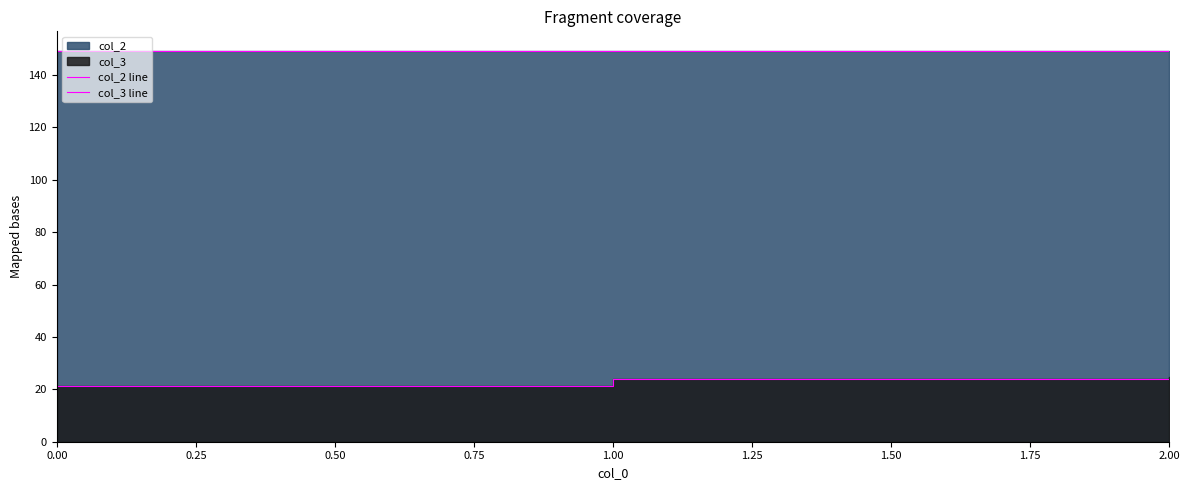

What value does the col_2 line series have at 1.00?

149.2